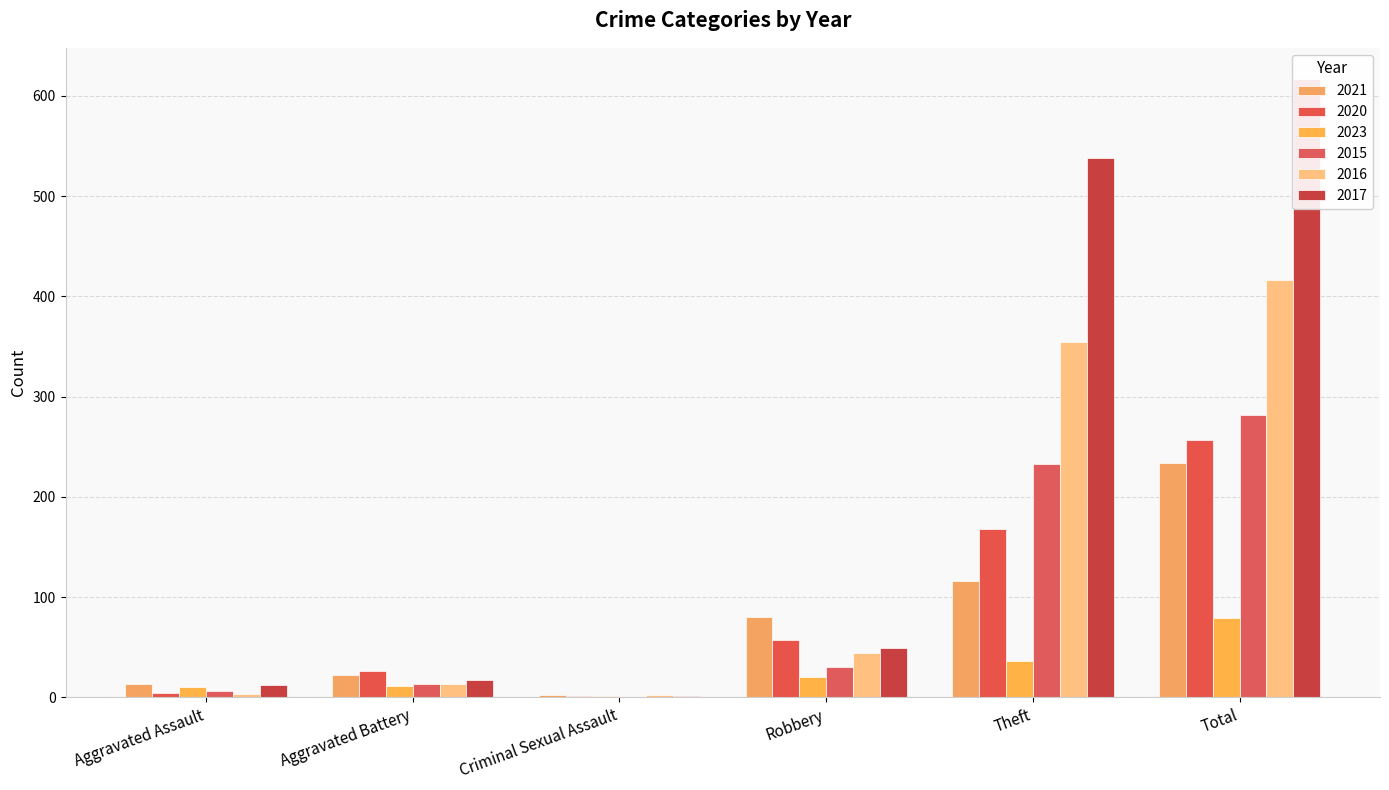

At how many categories does at least one series exceed 520?

2